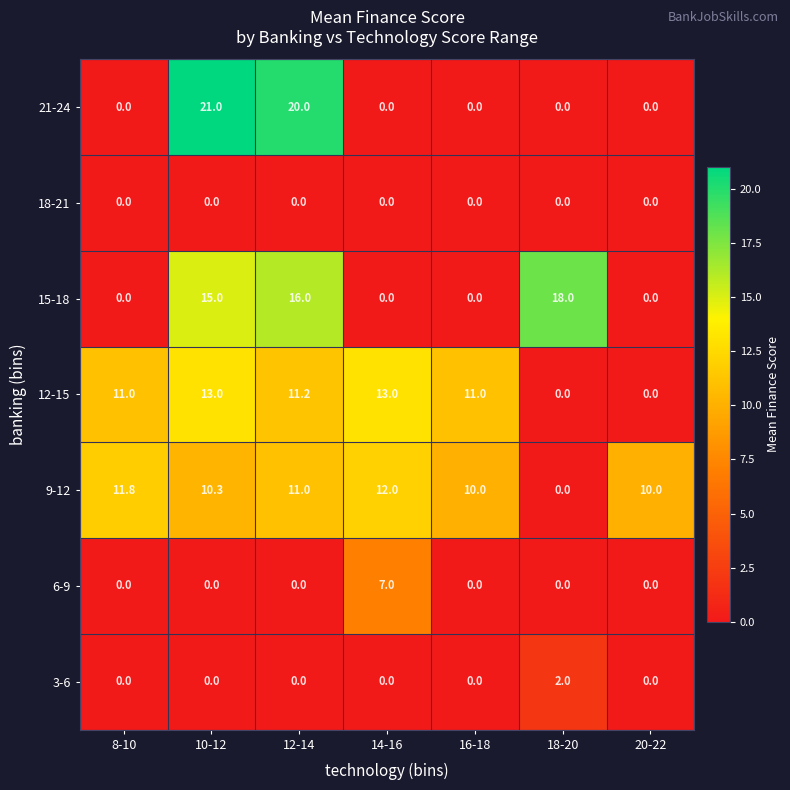

Count the number of categories in the chart.

7